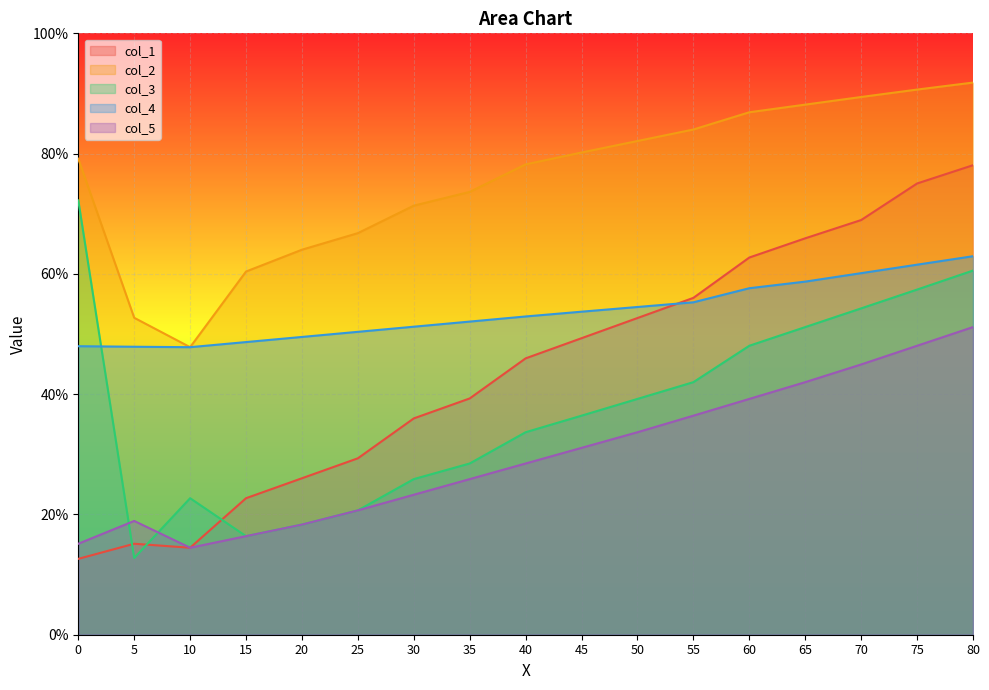

How many data points in col_4 are less than 52?

7